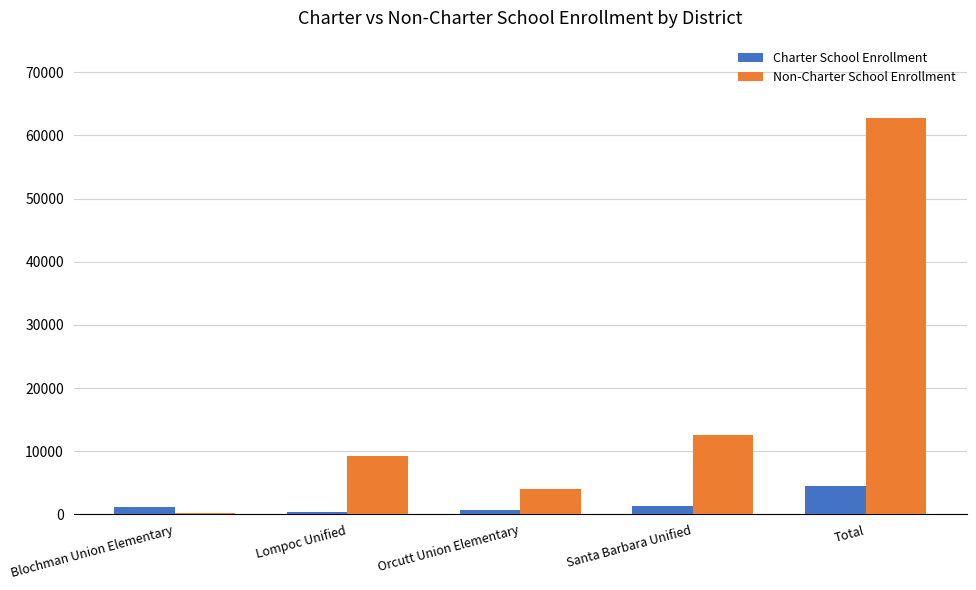

Are the bars grouped side by side (vs. stacked)?

Yes